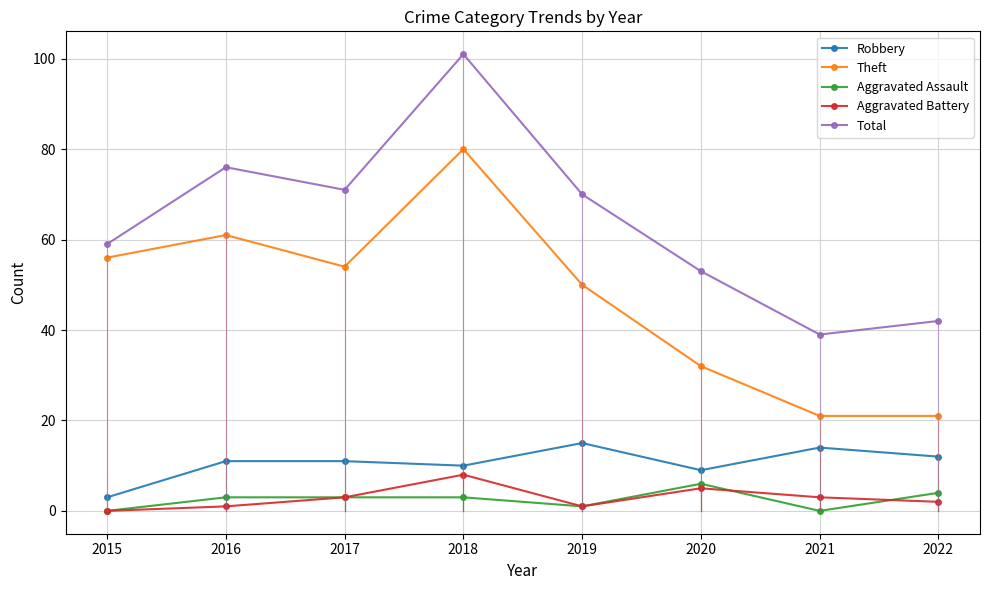

True or false: Aggravated Assault has more than 0 interior local peaks.

True